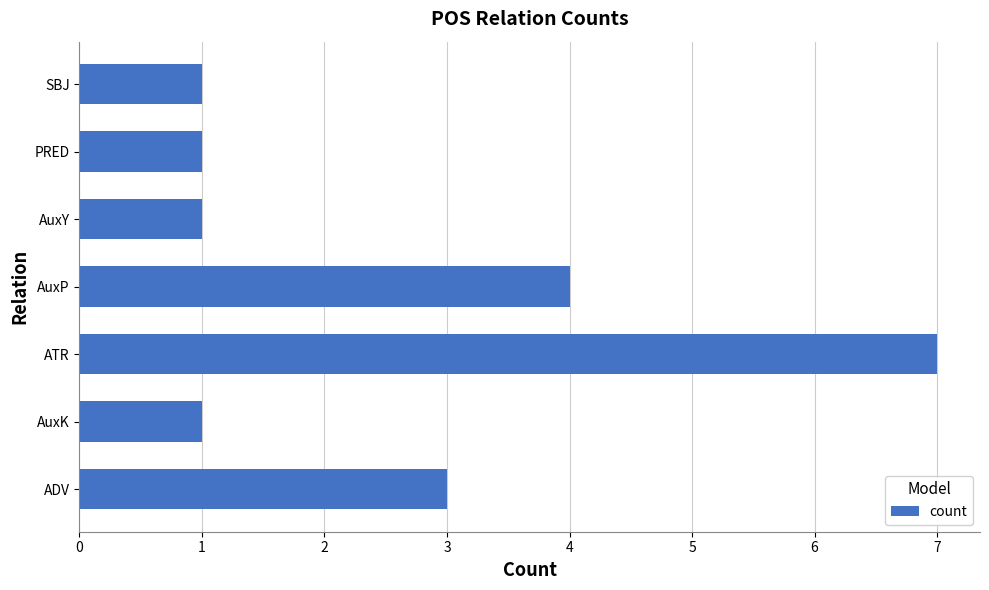

Reading bottom to top, extract all data points from this chart.

3	1	7	4	1	1	1